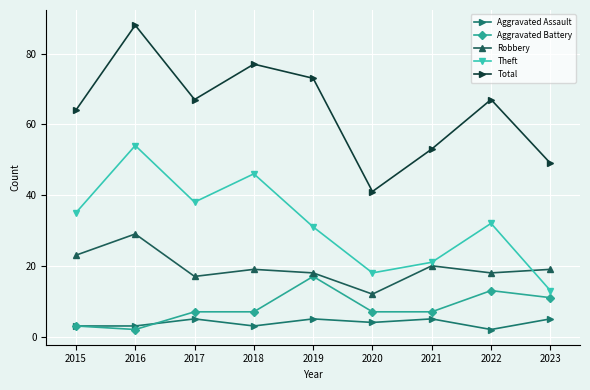

The Theft series shows 46 at 2018. True or false?

True